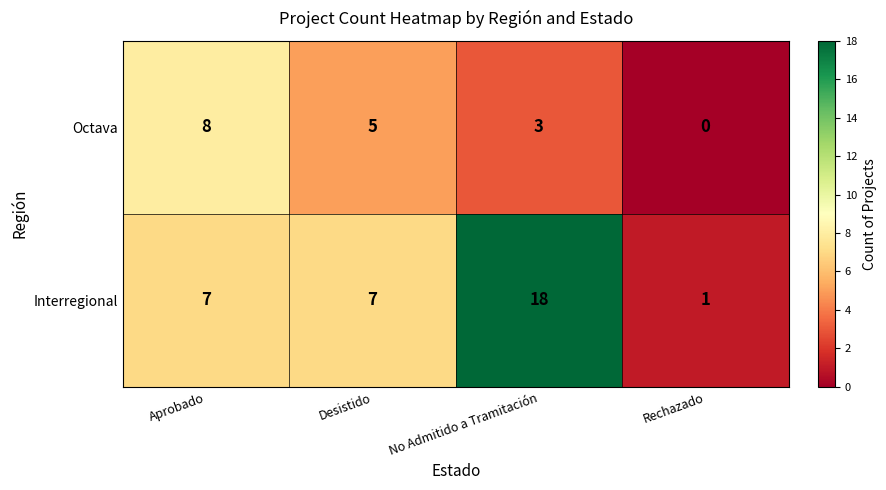

True or false: Interregional has a value of 7 at Desistido.

True